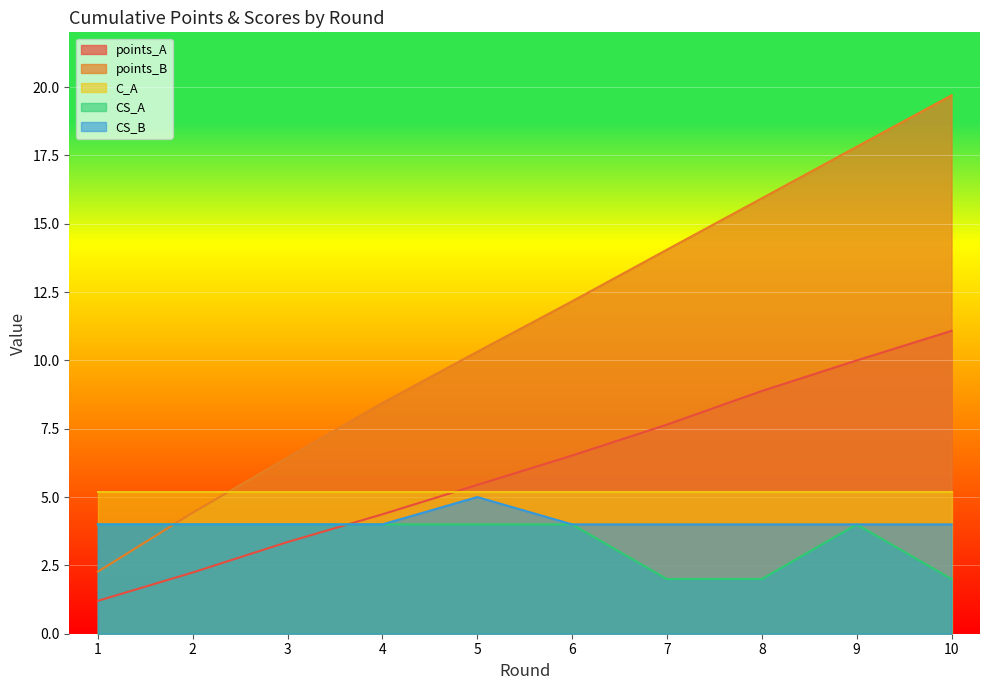

Is it true that points_A equals 2.2 at 2?

True